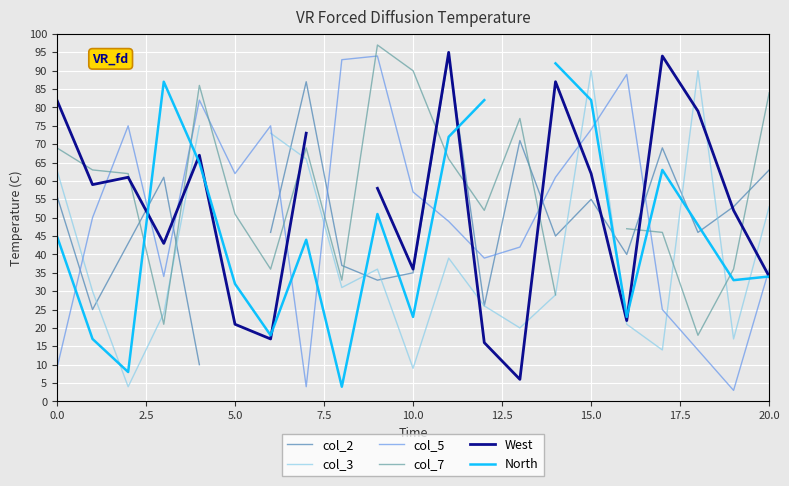

How many categories are shown in the chart?

21